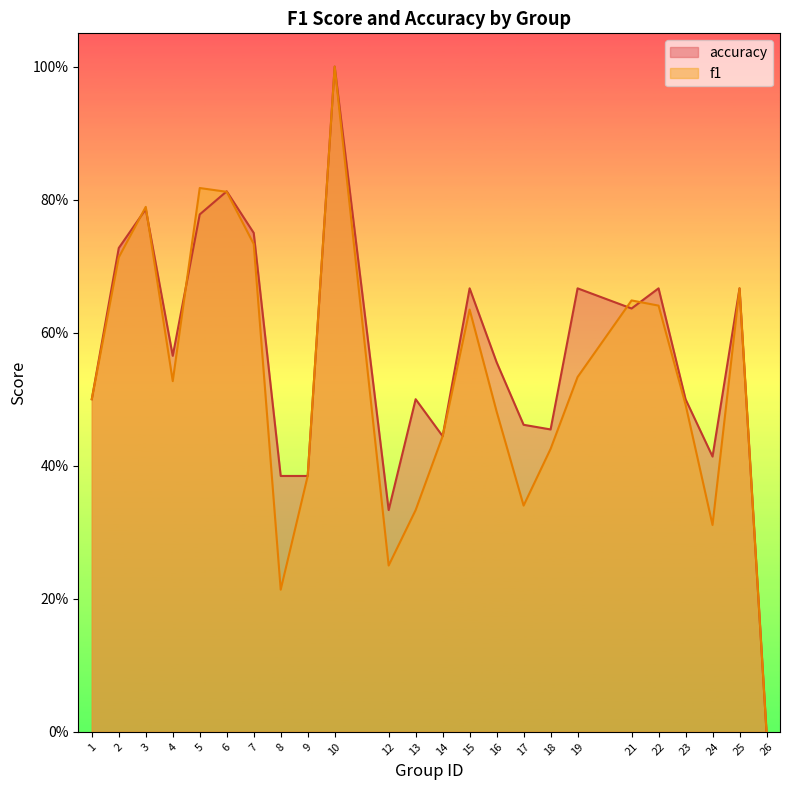

In f1, how many points are lower than both neighbors (excluding endpoints)?

5